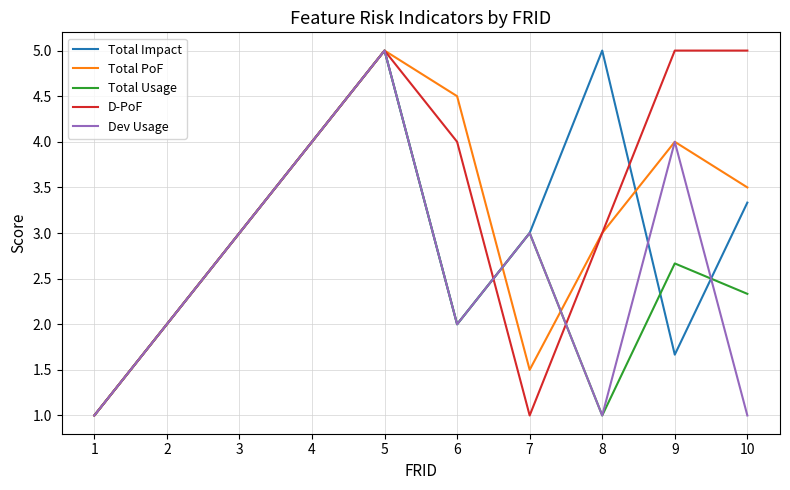

What is the spread (max minus min) of values at 9?

3.3